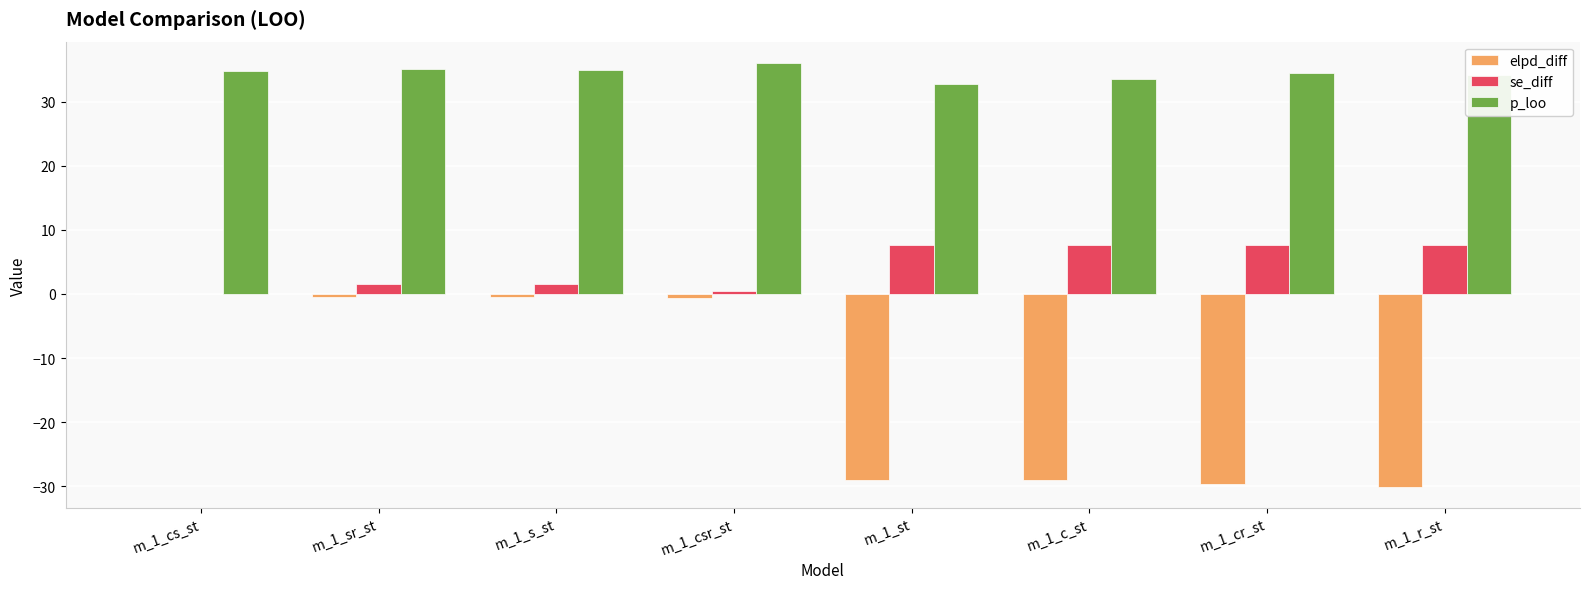

What is the total value across all series at m_1_r_st?

11.7